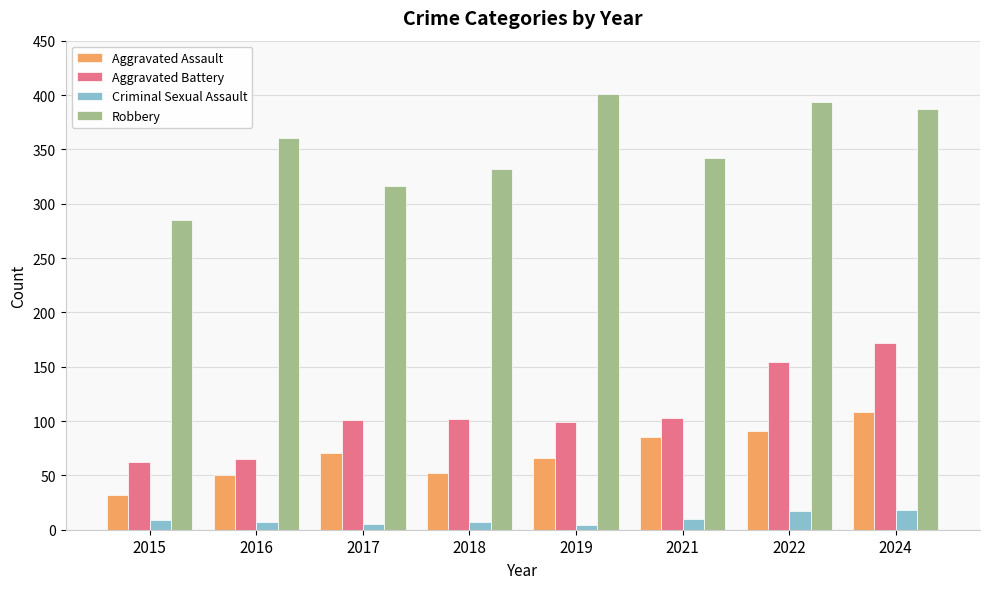

Which series has the largest total across all categories?

Robbery